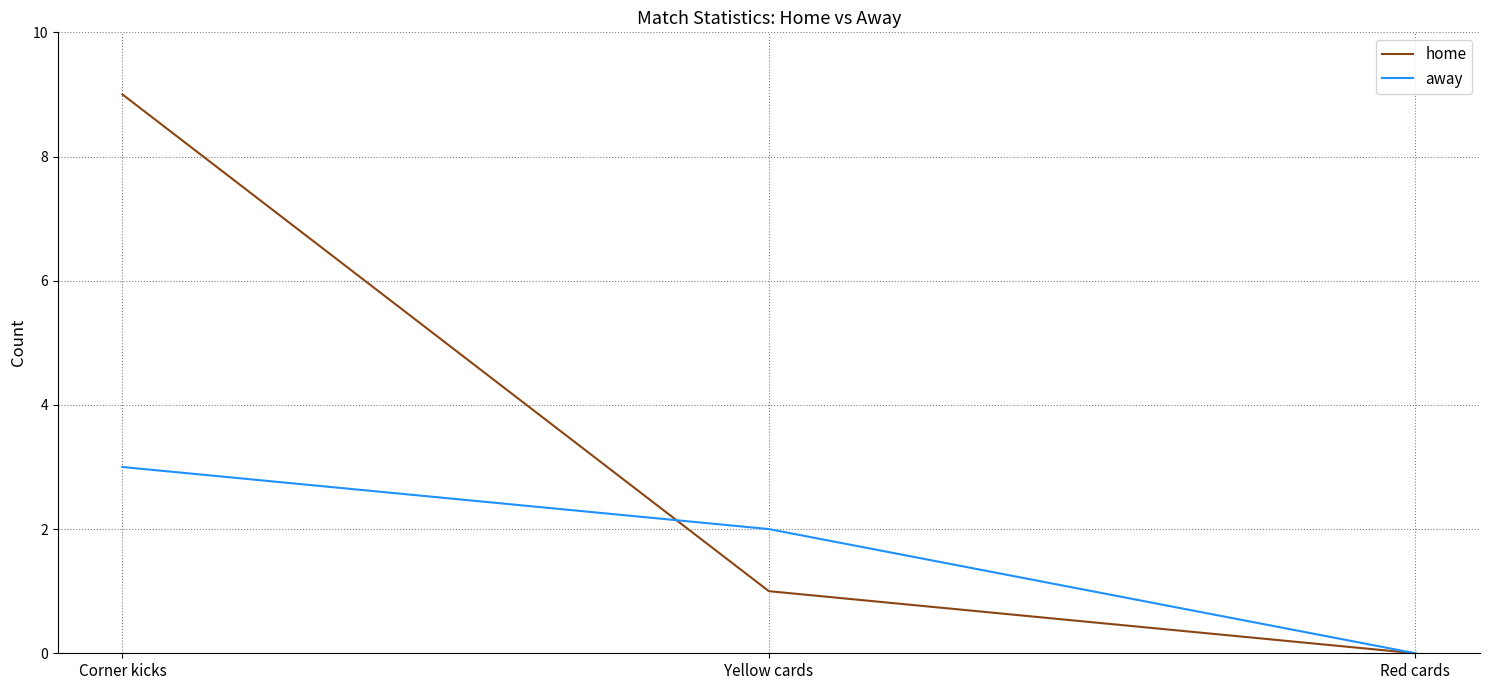

What is the difference between the away values at Corner kicks and Yellow cards?

1